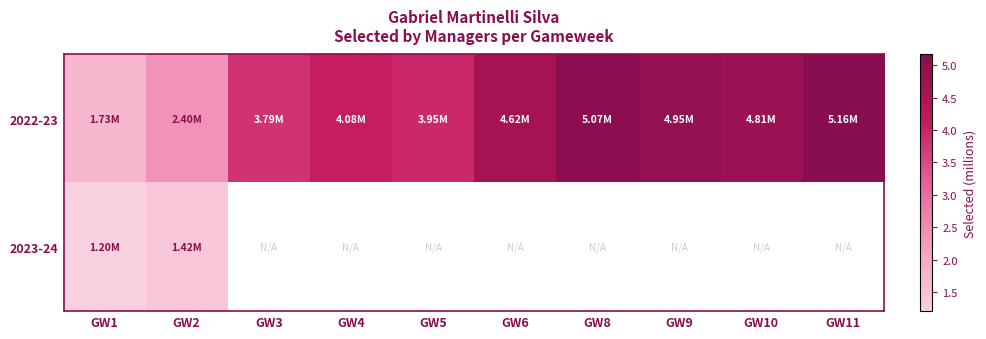

Which has a higher value, GW9 or GW8?

GW8